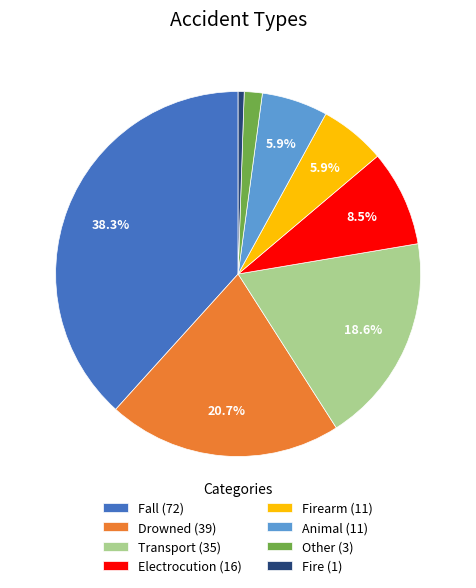

Is Firearm (11) the majority of the pie?

No